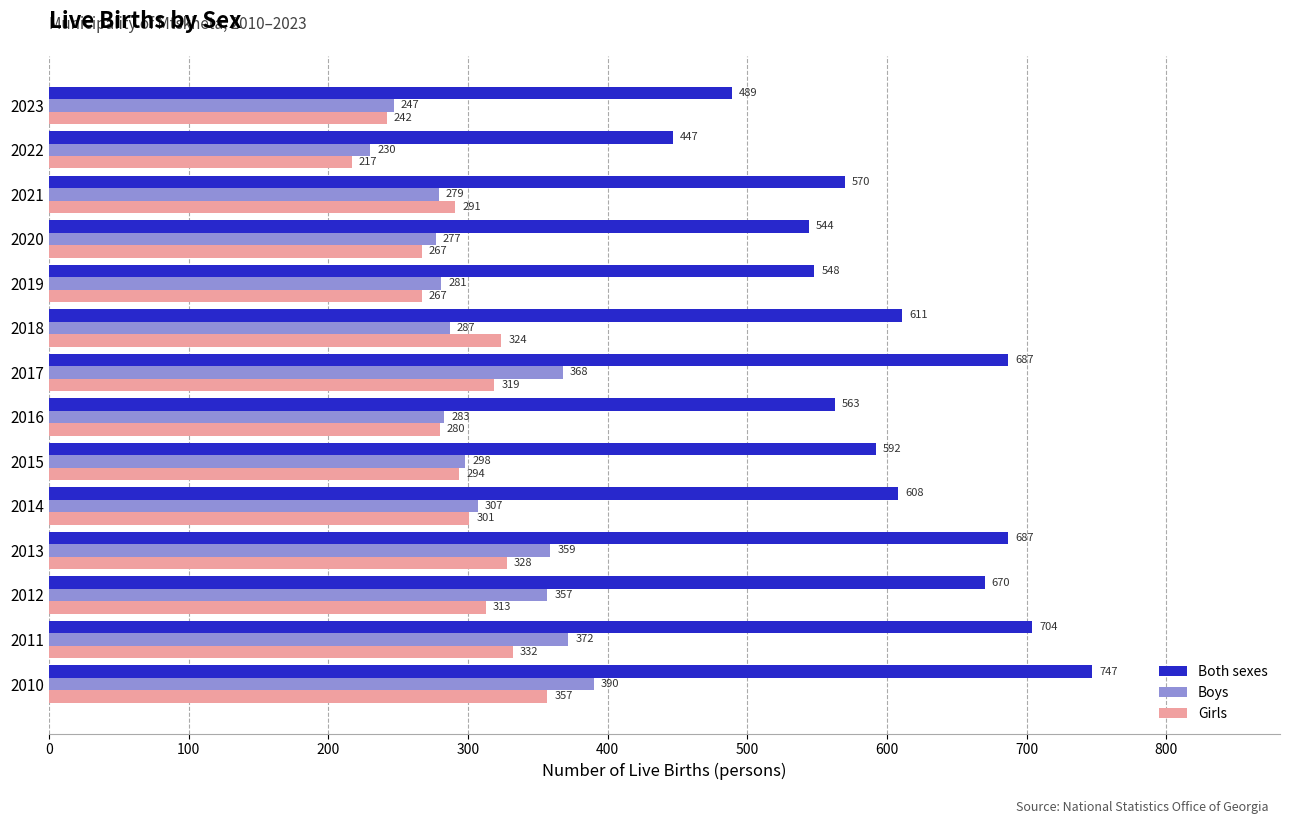

What is the maximum value shown in the chart?

747